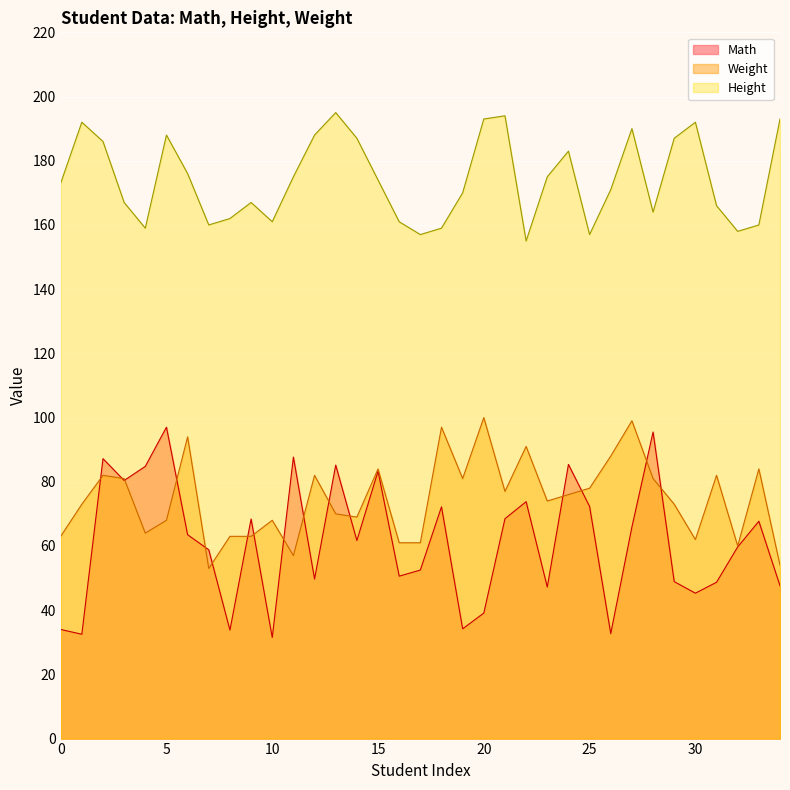

Between 18 and 33, which series saw the biggest shift?

Weight